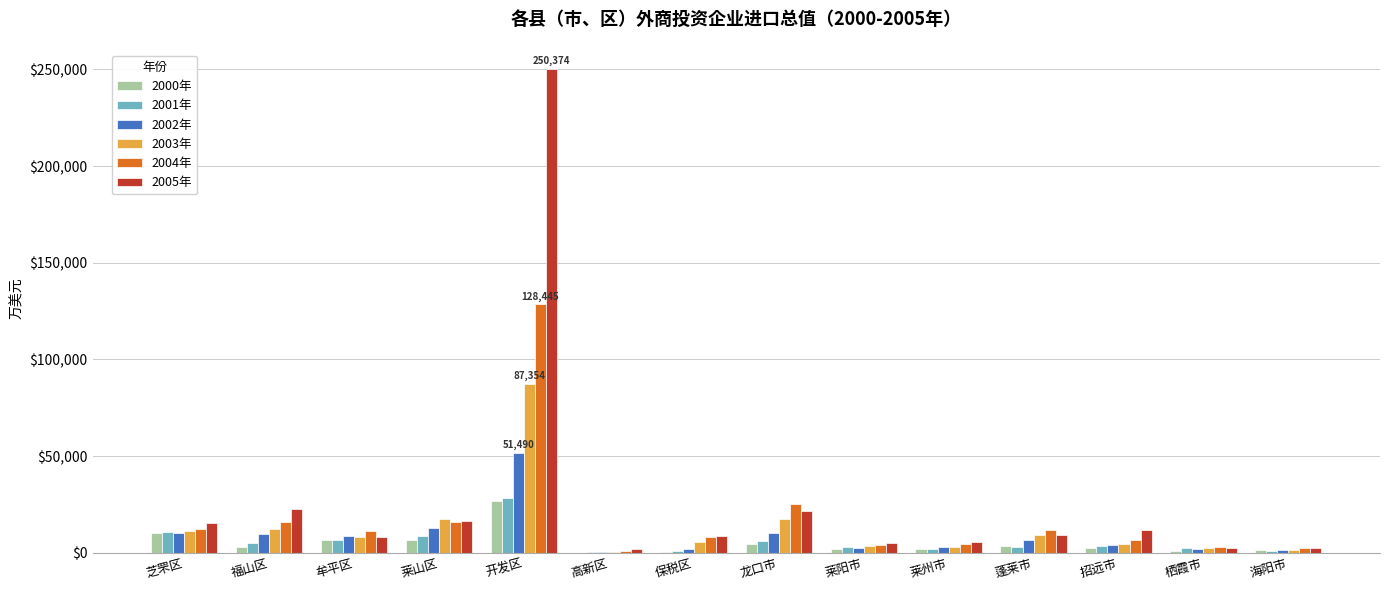

Which series has the largest total across all categories?

2005年